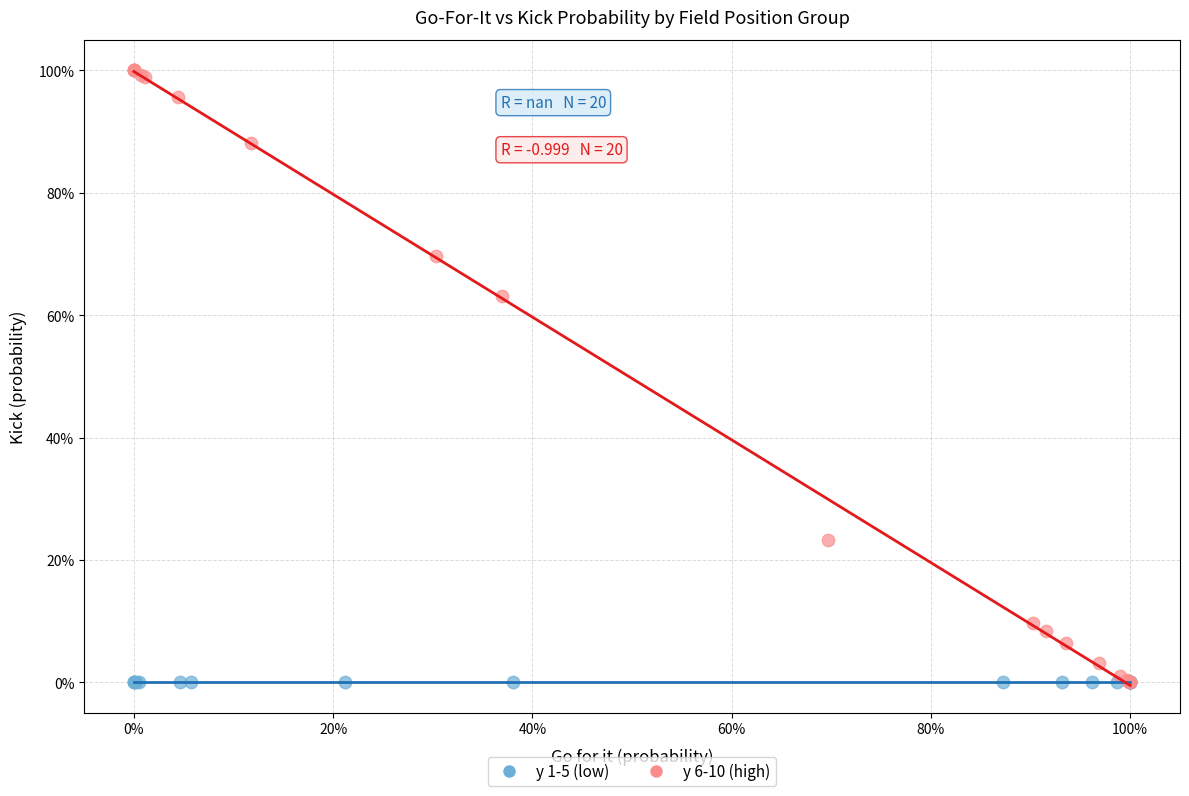

Which series reaches the maximum Y coordinate?

y 6-10 (high)